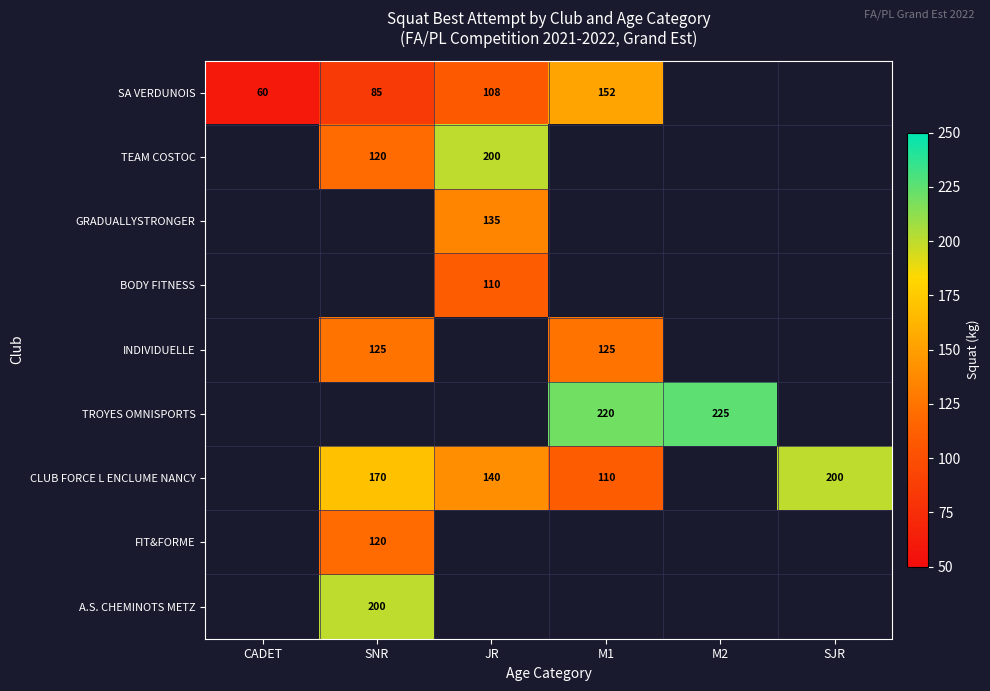

The FIT&FORME series shows 120 at SNR. True or false?

True